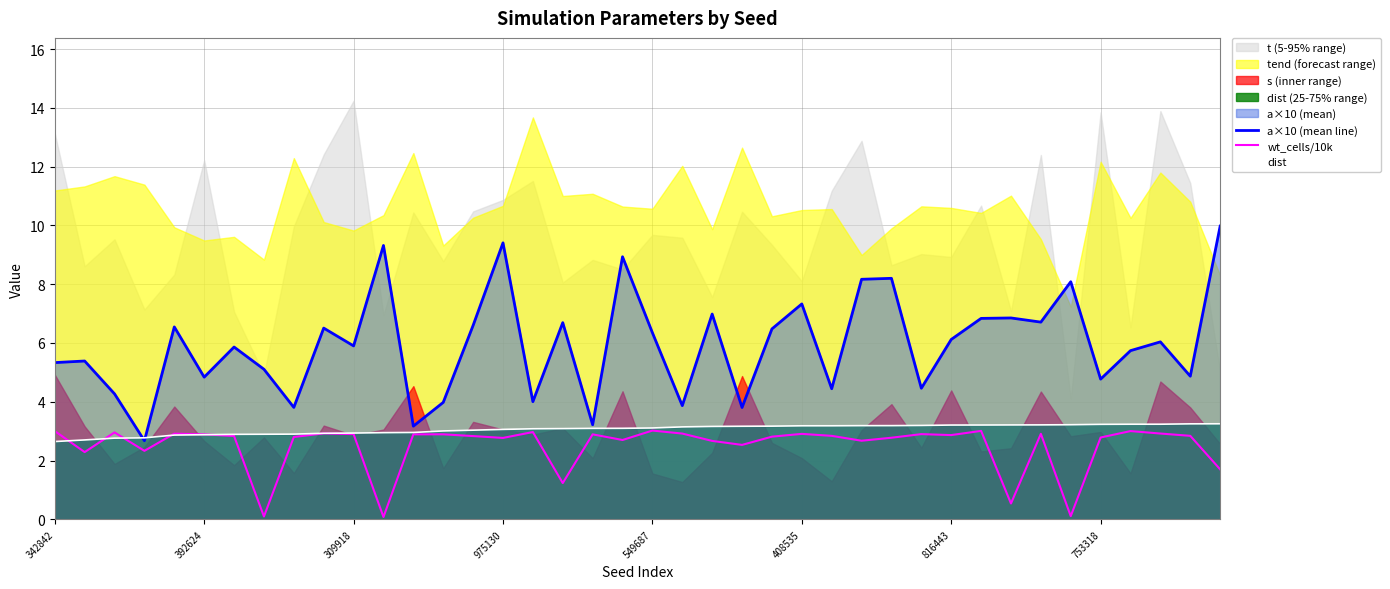

True or false: a×10 (mean line) has more than 0 points higher than both neighbors.

True